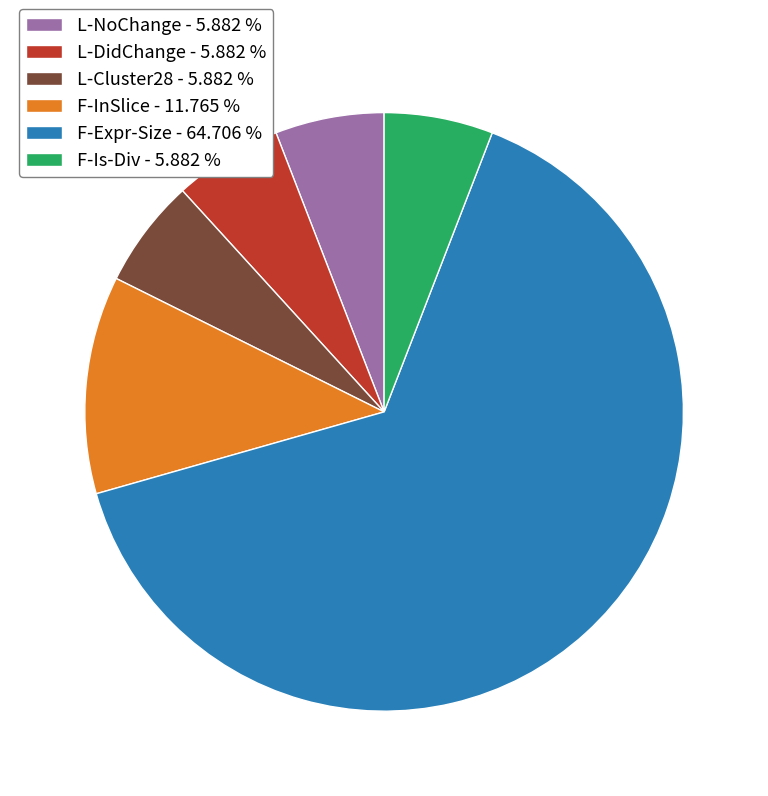

Is there a majority slice in this chart?

Yes